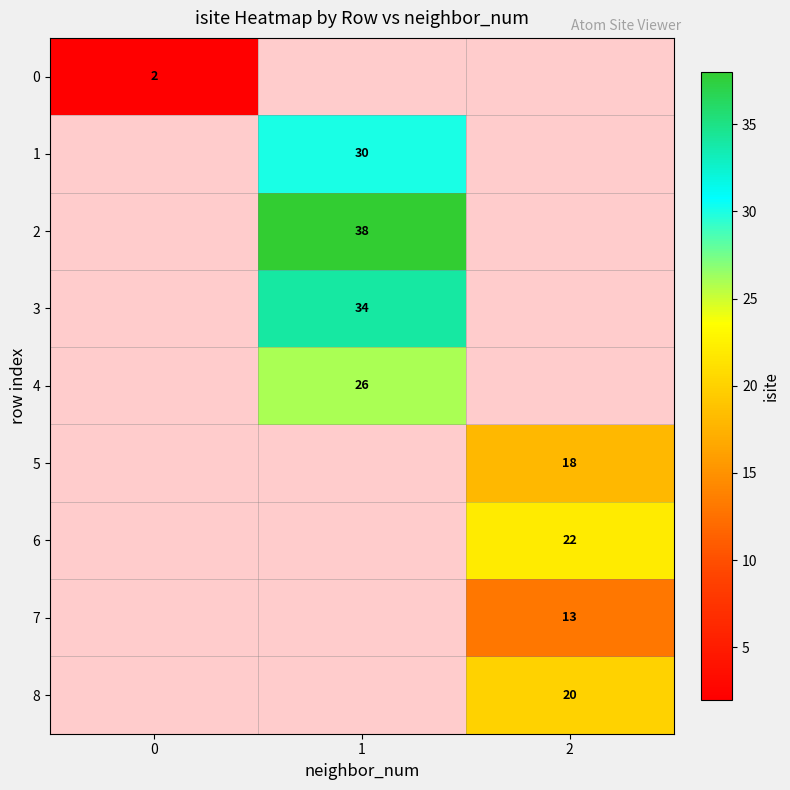

True or false: 2 has a value of 38 at 1.

True